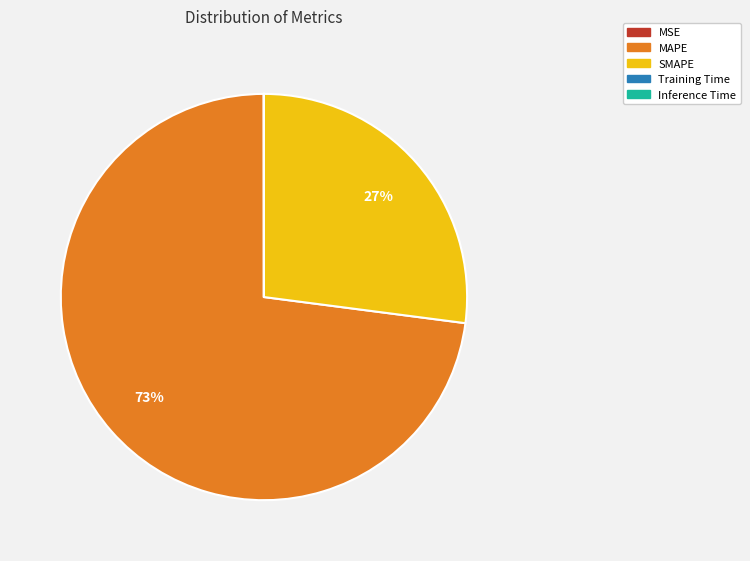

What is the largest slice in the pie chart?

MAPE